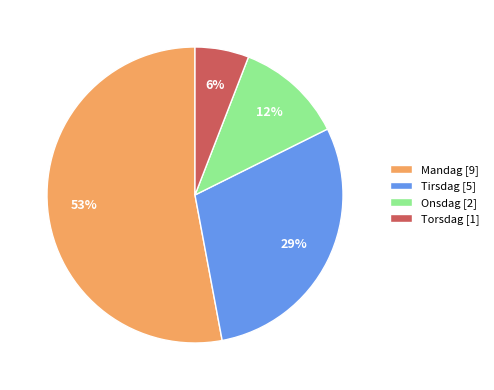

Is there any slice that represents more than half of the pie?

Yes